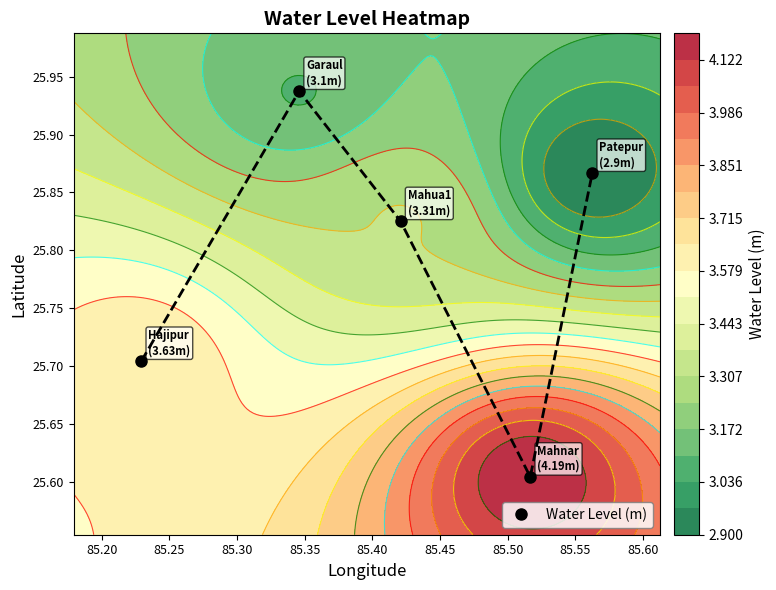

Reading left to right, extract all data points from this chart.

25.7	25.9	25.8	25.6	25.9